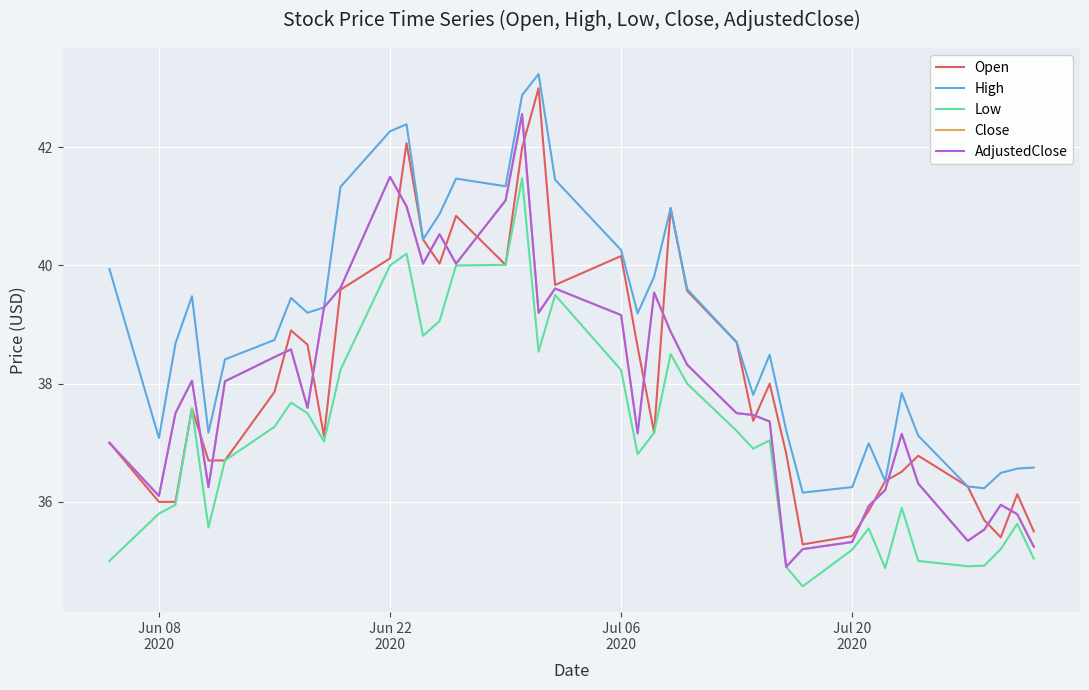

Is this an area chart (filled region under the line)?

No